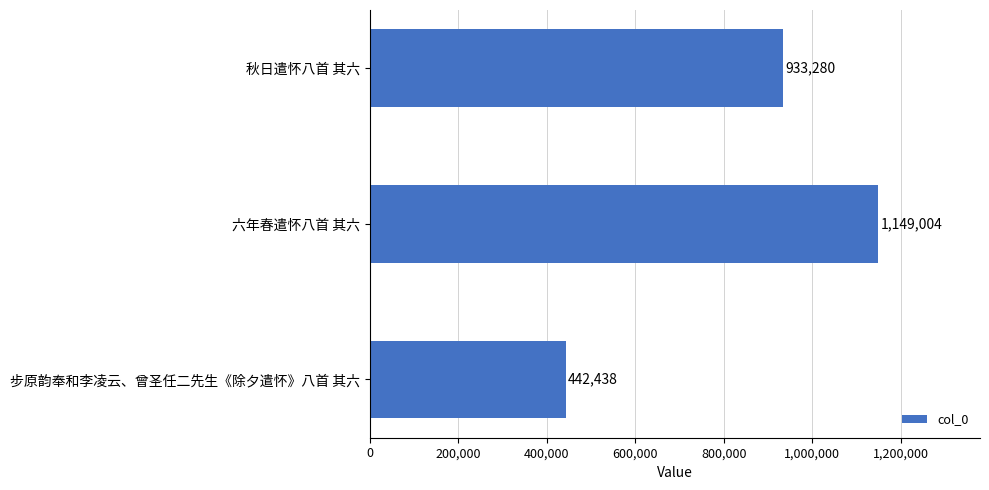

What is the smallest value displayed?

442438